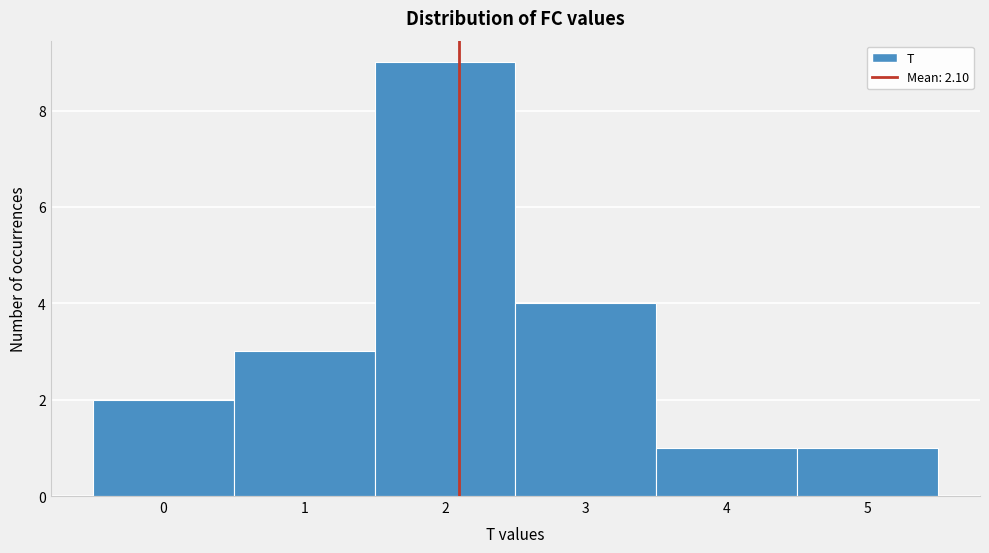

Reading left to right, list every bar in this chart as the range it spans on the x-axis followed by its height. The values are not printed on the chart, so give them approximately, as read against the axis.

-0.5 to 0.5: 2
0.5 to 1.5: 3
1.5 to 2.5: 9
2.5 to 3.5: 4
3.5 to 4.5: 1
4.5 to 5.5: 1